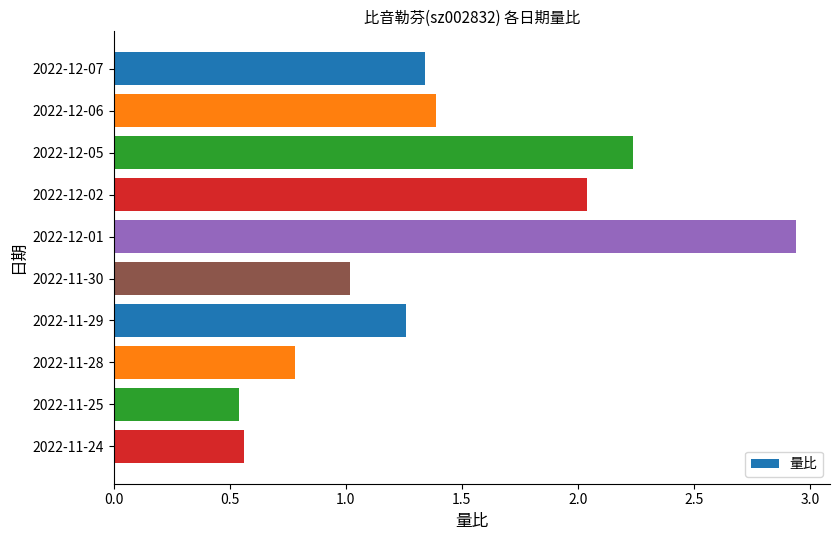

What is the average value?

1.4